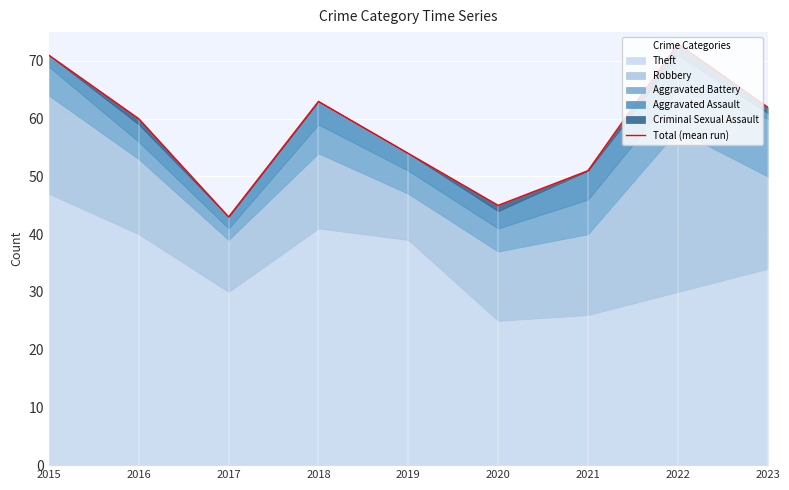

Where is the first local maximum?

2018